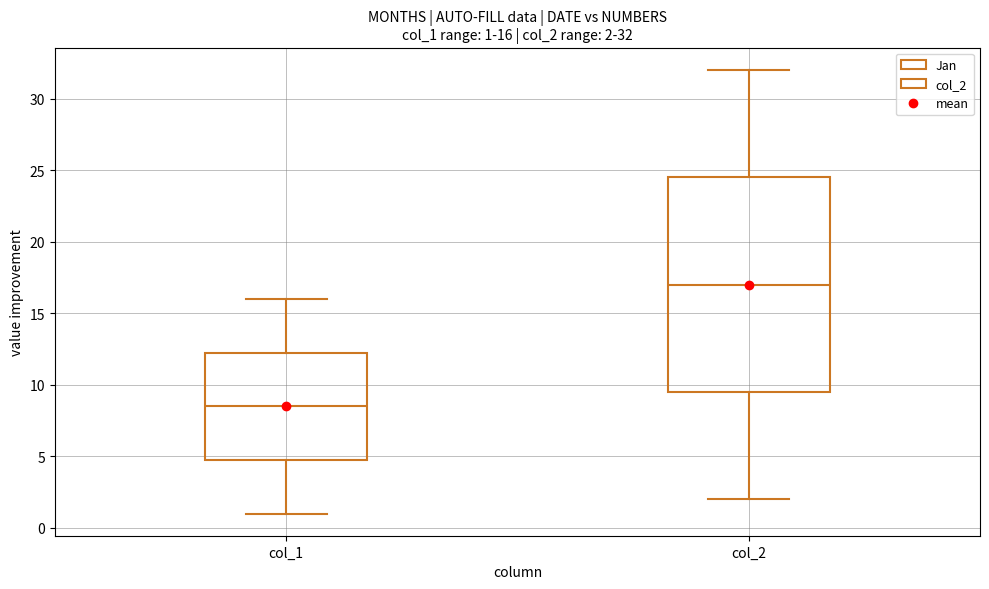

Comparing the boxes themselves (not the whiskers), which one is the tallest?

col_2